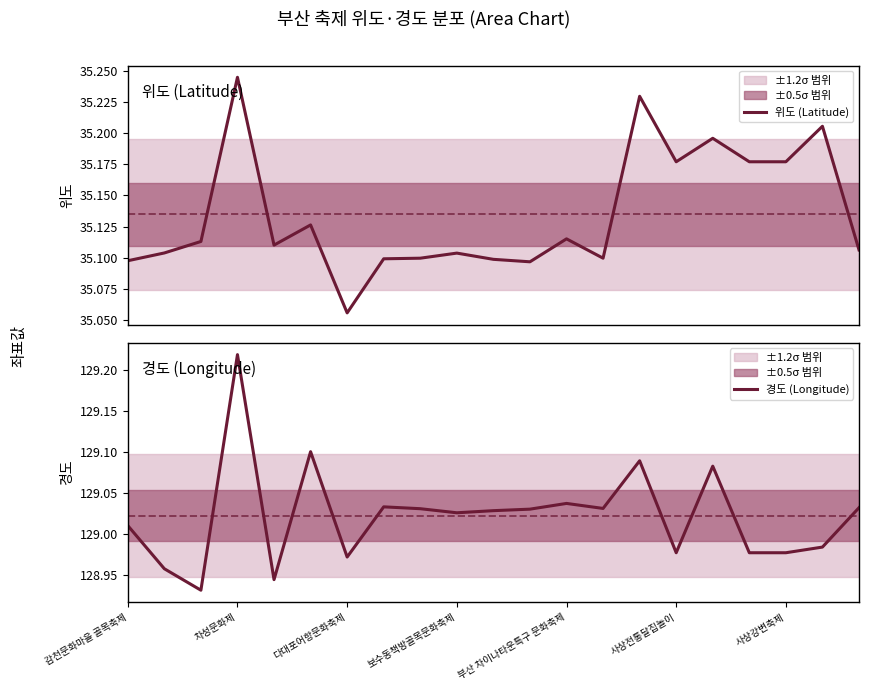

What position from the left is 감천문화마을 골목축제?

1